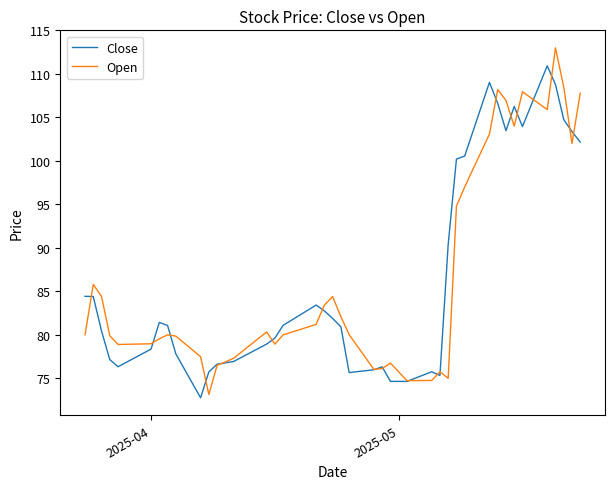

What is the difference between the second highest and second lowest values in the Close series?

34.4